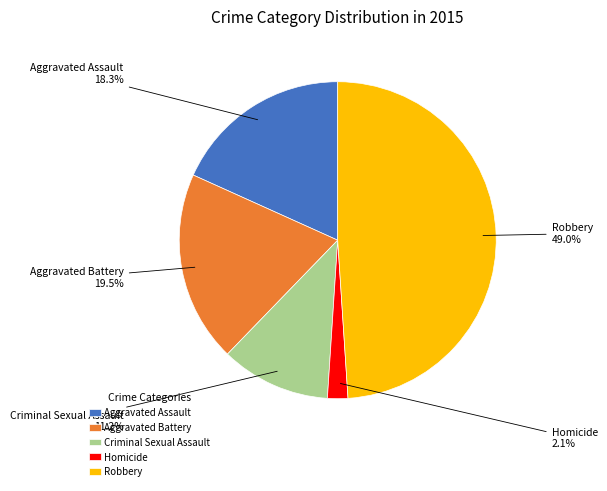

Do Aggravated Battery and Robbery together represent more than half of the pie?

Yes